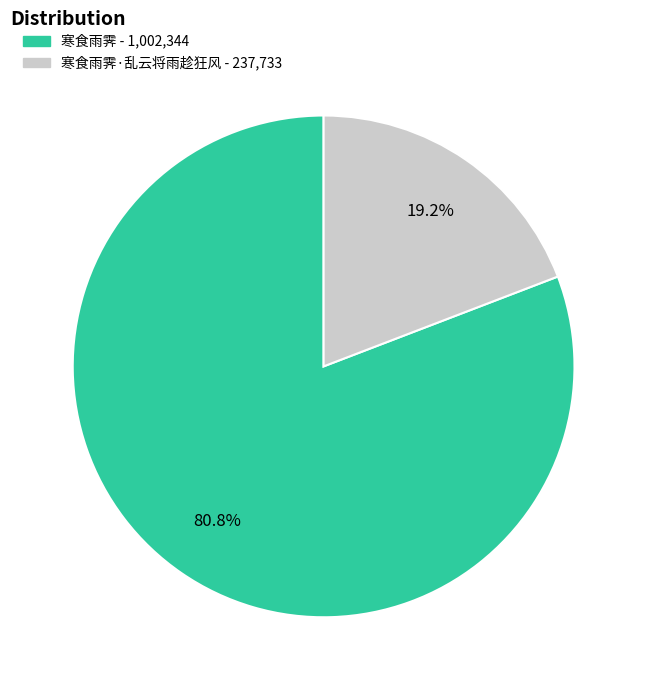

Is there any slice that represents more than half of the pie?

Yes